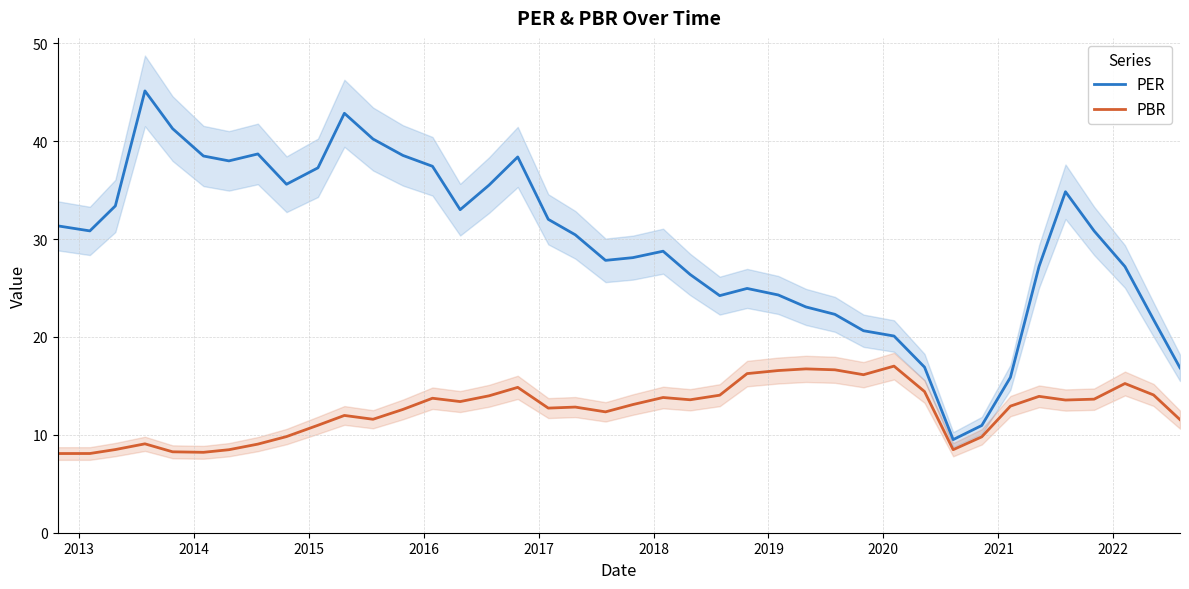

True or false: PBR and PER cross at least once.

False